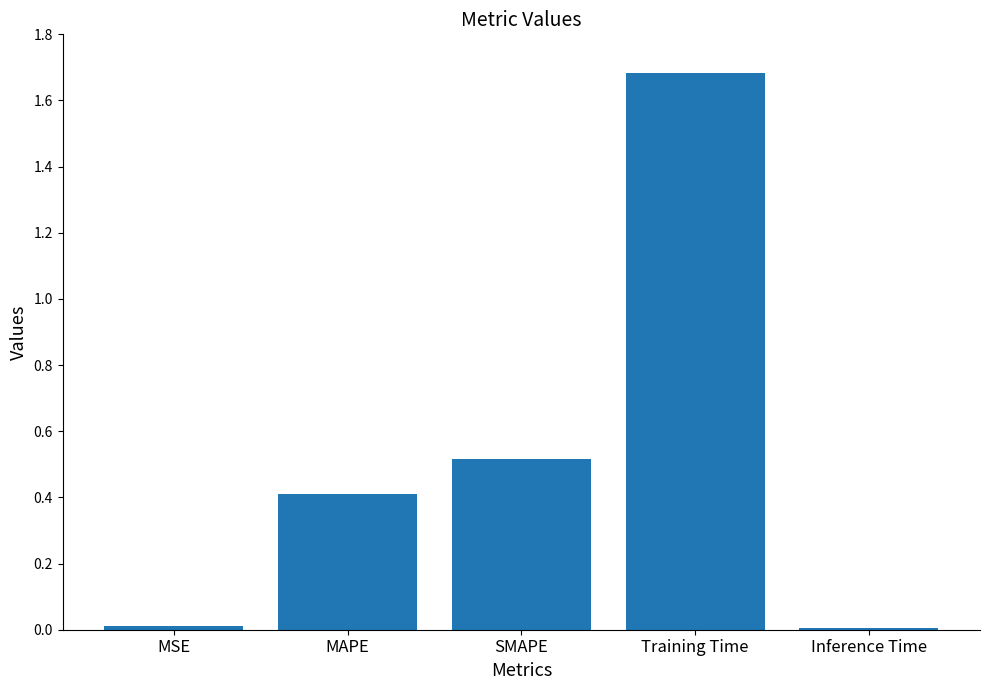

What is the sum of all values?

2.6